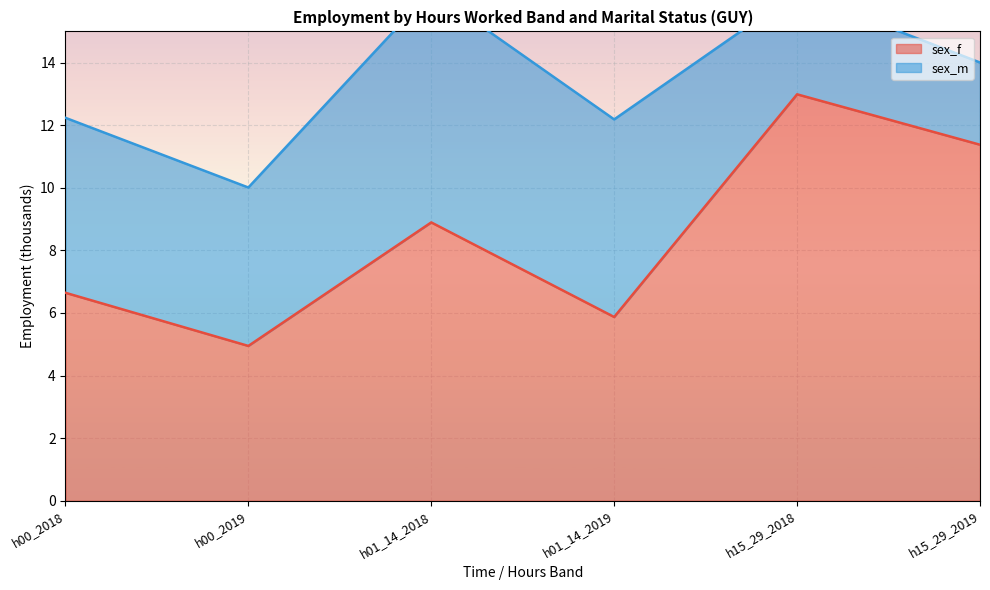

How many interior local peaks (higher than both neighbors) does the data have?

2